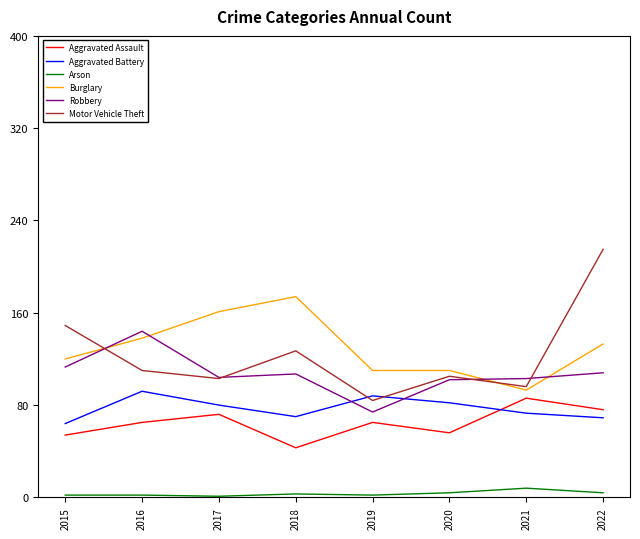

Rank the series by their maximum value, from lowest to highest.

Arson, Aggravated Assault, Aggravated Battery, Robbery, Burglary, Motor Vehicle Theft